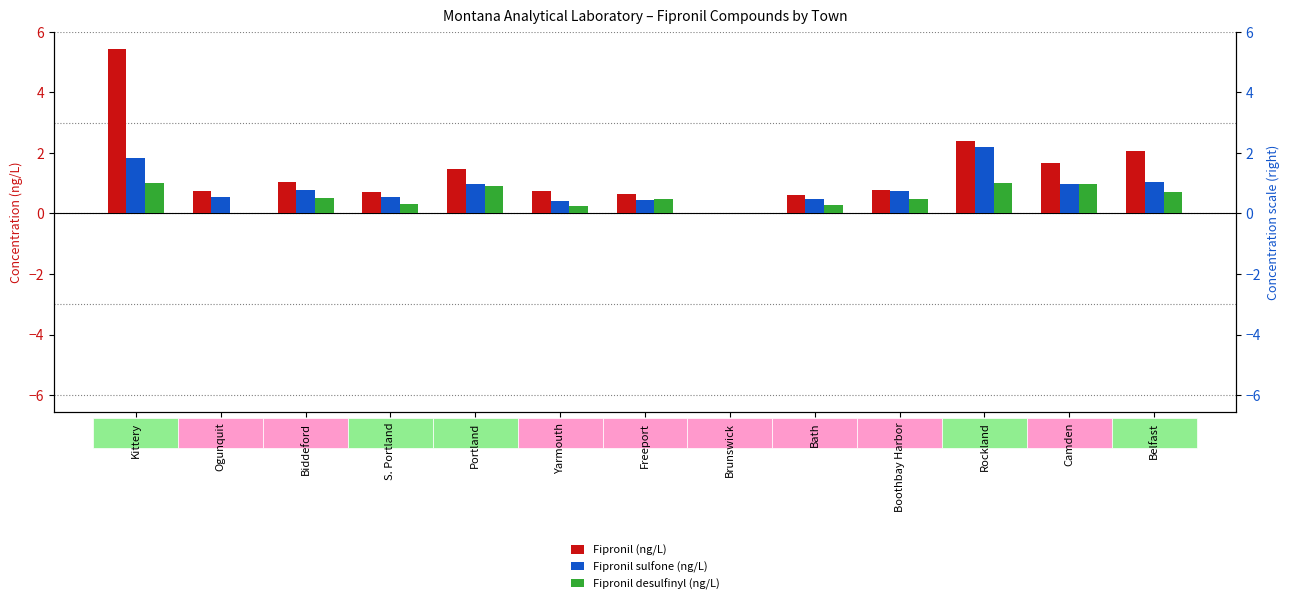

Where is Fipronil (ng/L) nearest to the value 2?

Belfast